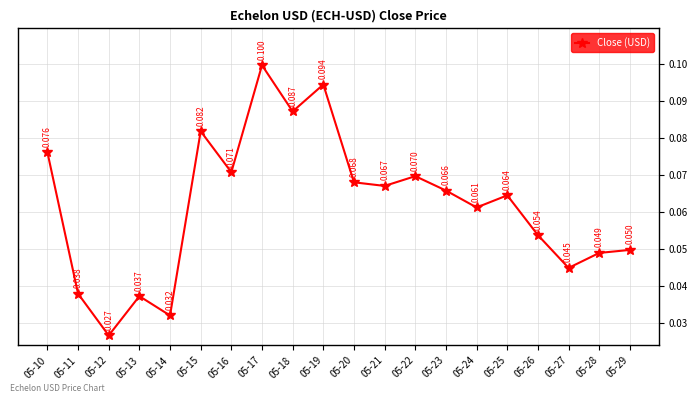

Does the chart have visible grid lines?

Yes